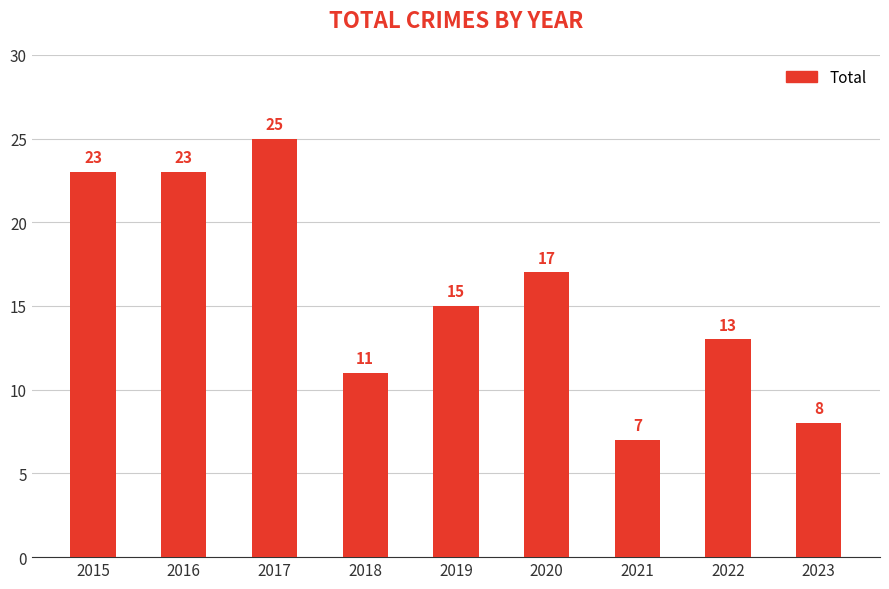

Reading right to left, transcribe all the data shown in this chart.

8	13	7	17	15	11	25	23	23